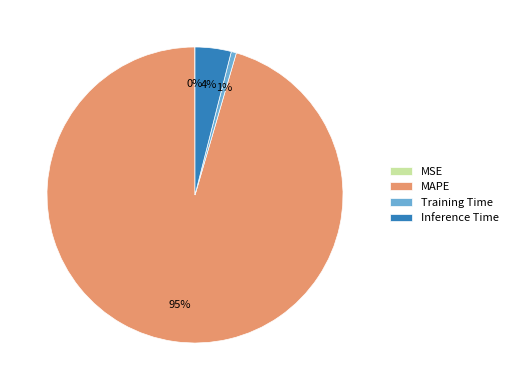

Is it true that Inference Time is 4% of the pie?

True